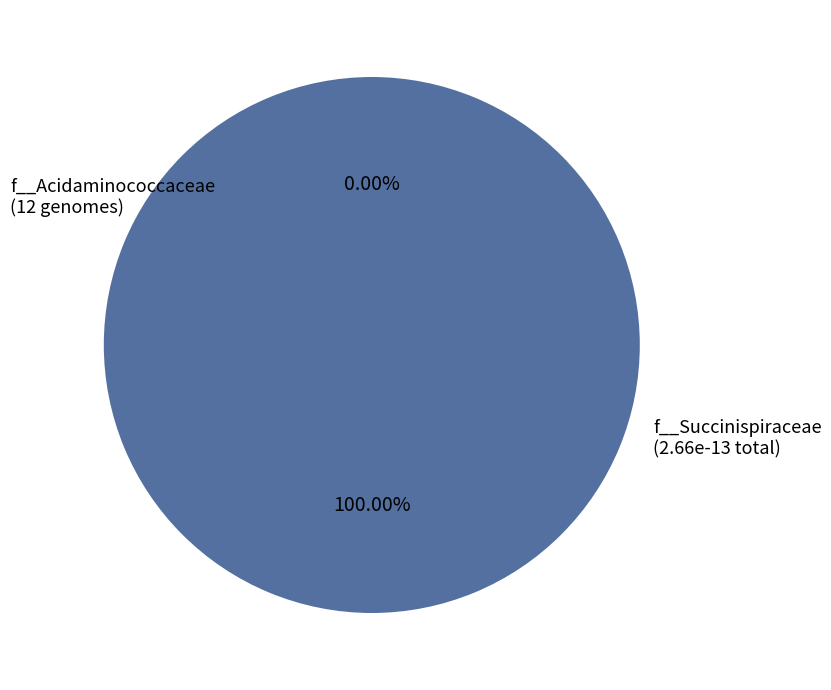

Does RUG140.fasta represent more than half of the total?

No